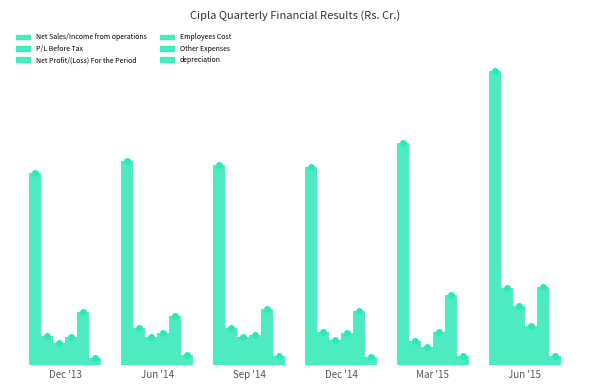

Are the bars grouped side by side (vs. stacked)?

Yes